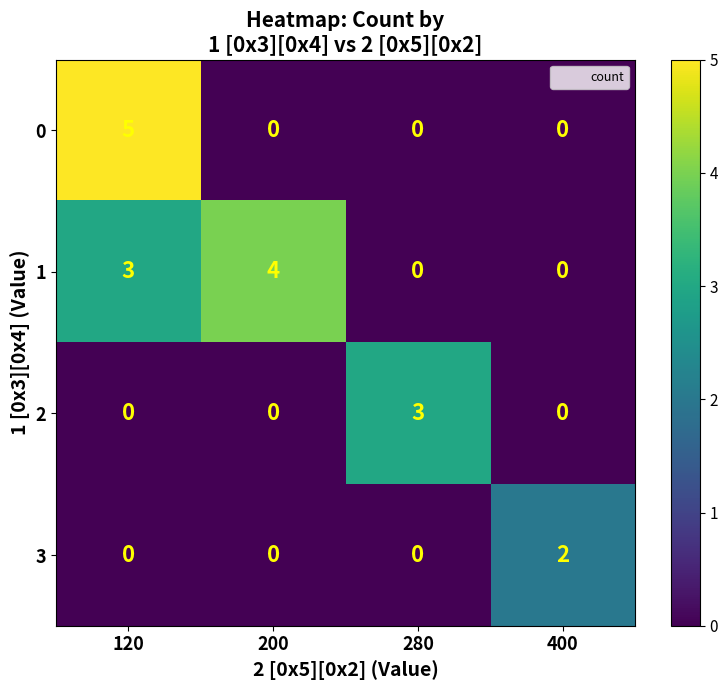

What is the difference between the maximum and minimum values in the 0 series?

5